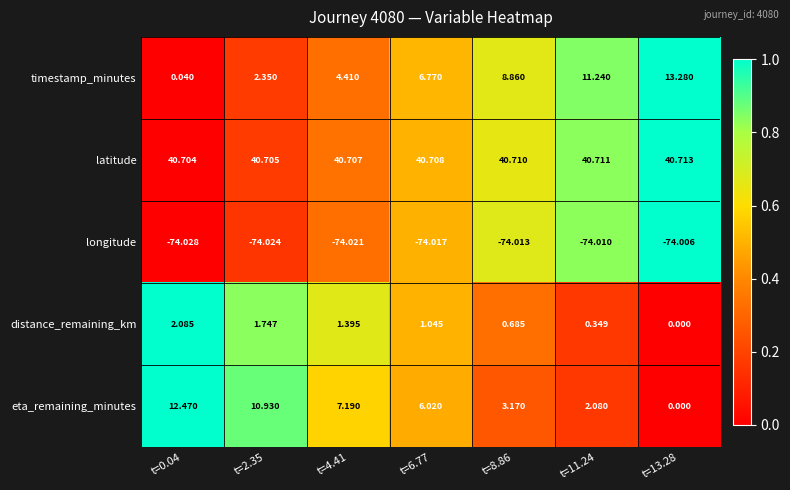

Between t=11.24 and t=13.28, which series saw the biggest shift?

eta_remaining_minutes